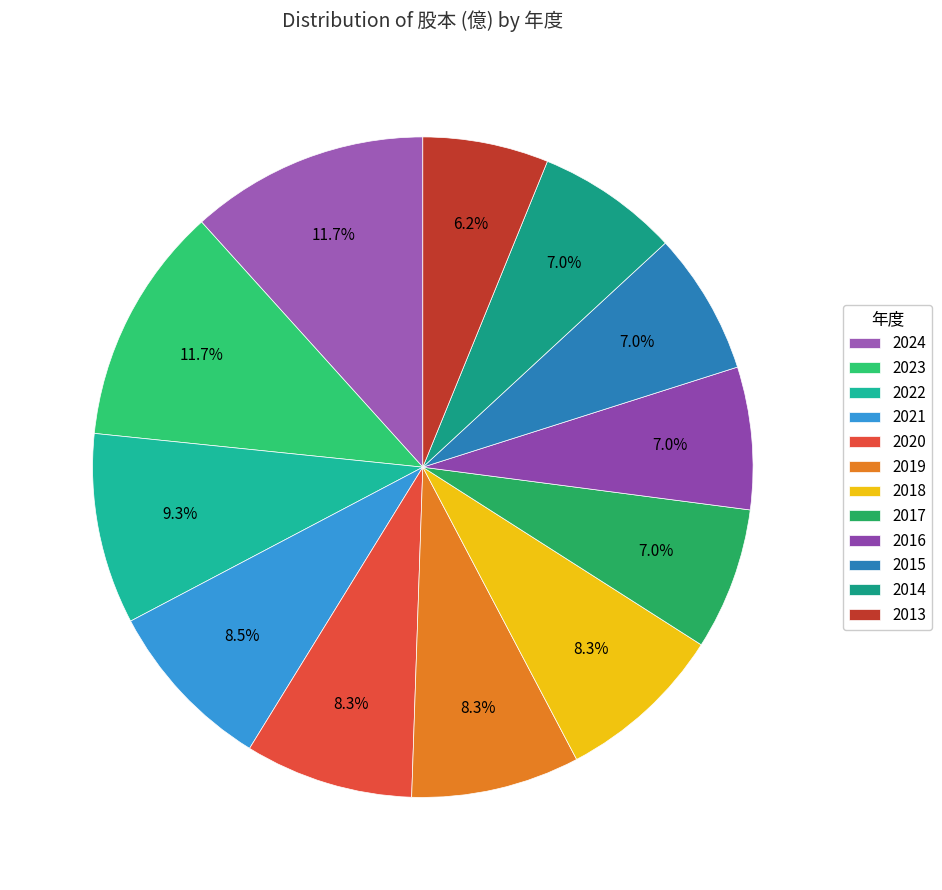

Is it true that 2015 is 17% of the pie?

False